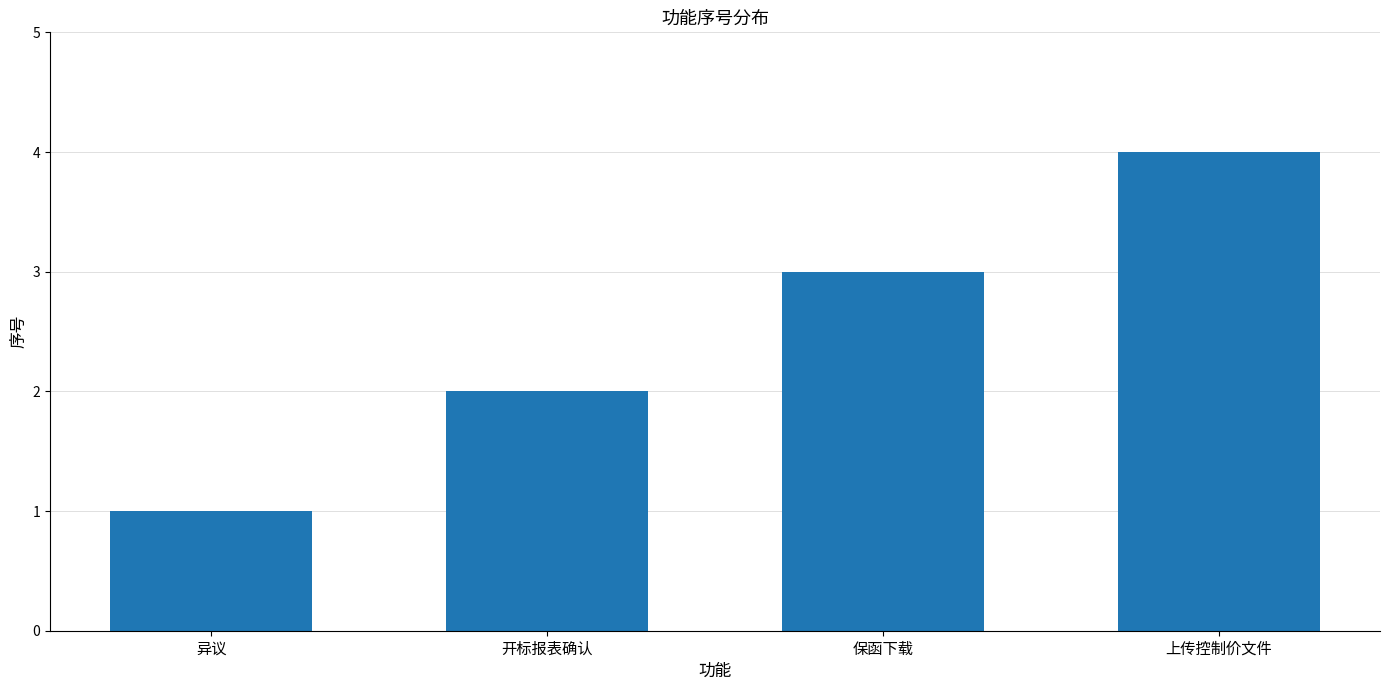

True or false: the data shows 0 at 异议.

False